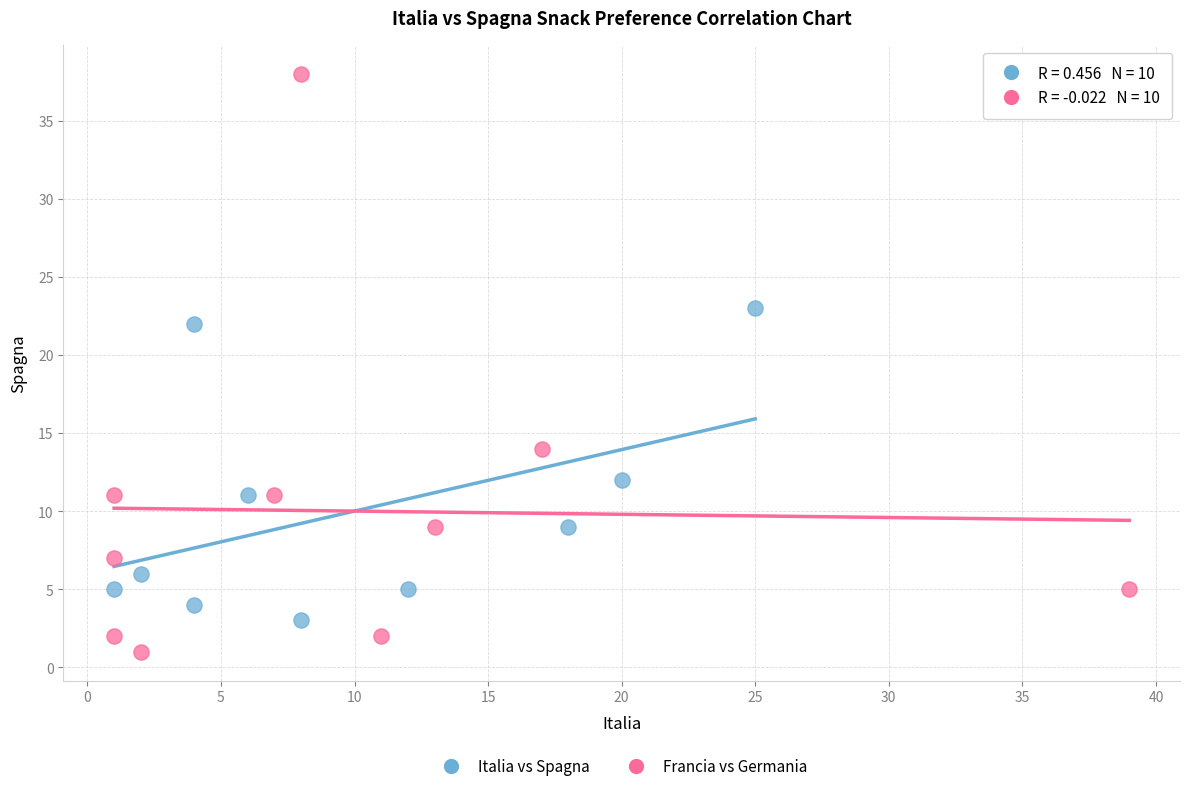

Which series contains the highest Y value?

Francia vs Germania